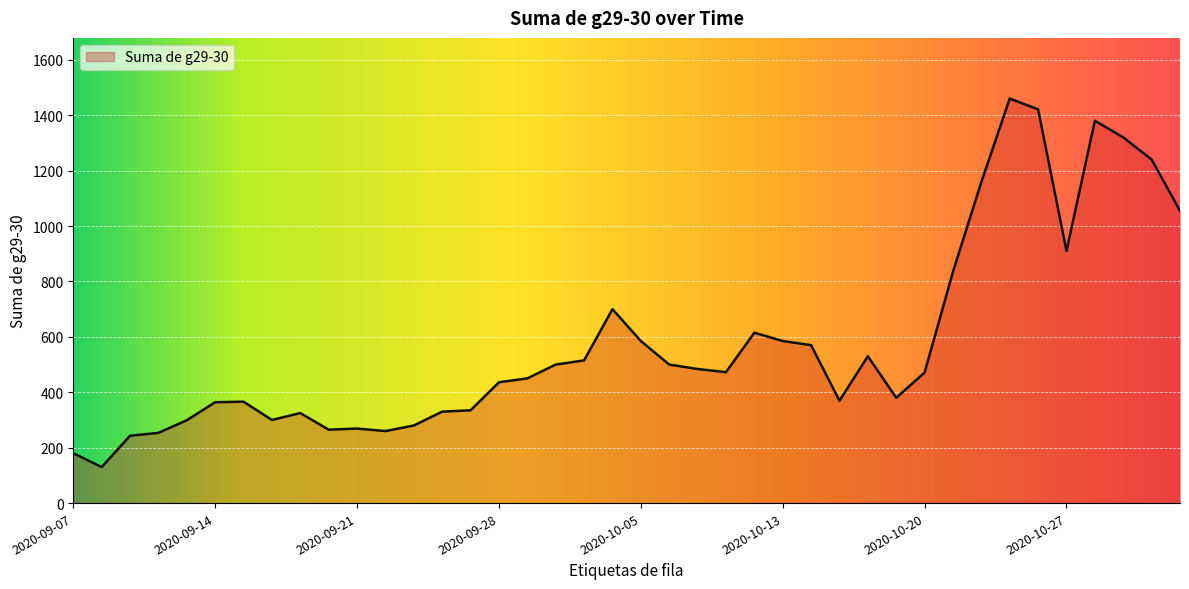

What is the maximum value shown in the chart?

1460.0